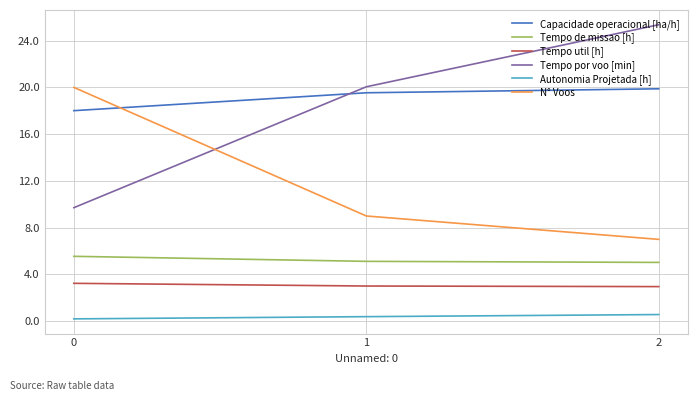

What is the total value across all series at 1?

57.1